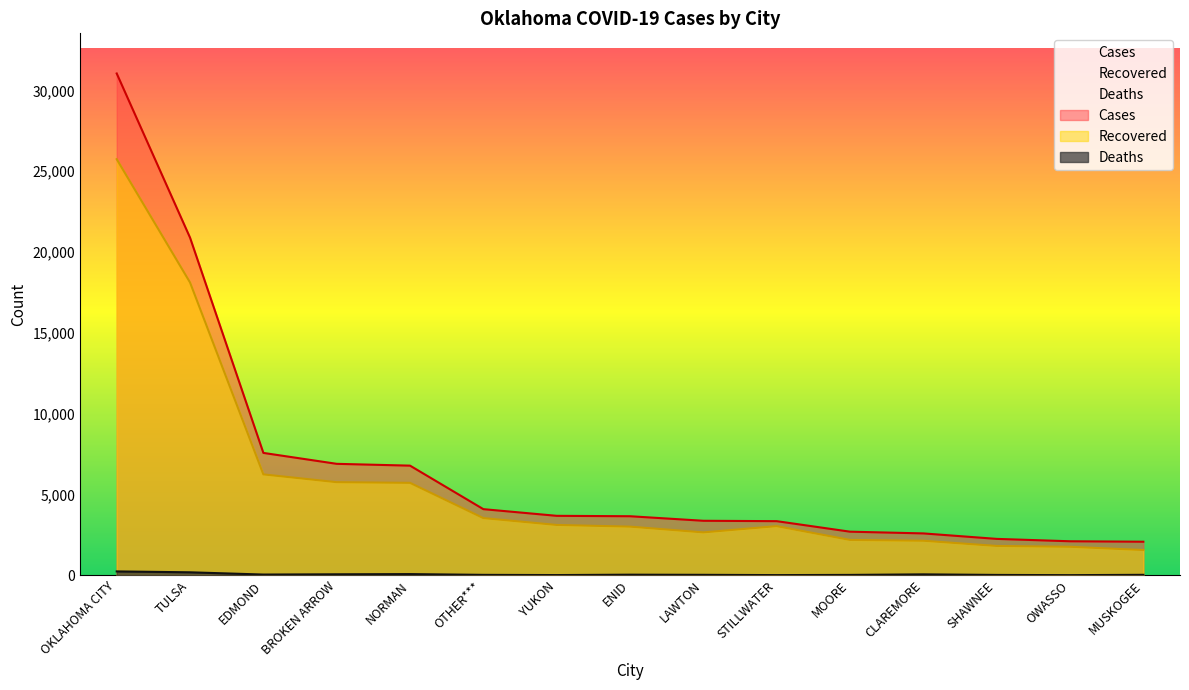

What is the average value of the Recovered series?

5759